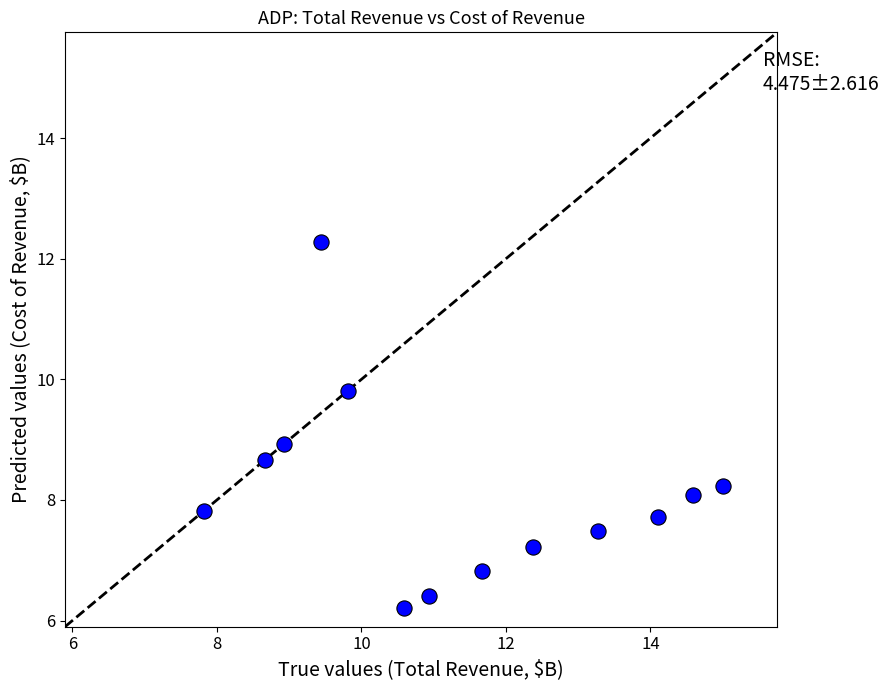

What is the range of Y values (max minus min)?

6.1